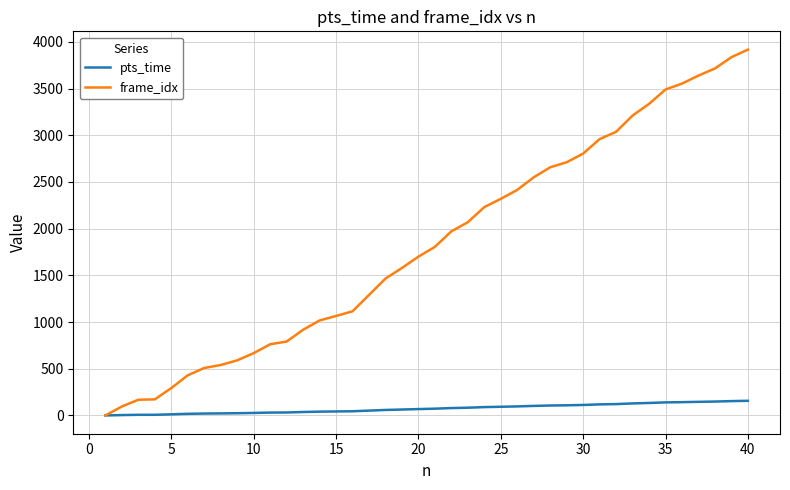

Rank the series by their average value, from lowest to highest.

pts_time, frame_idx